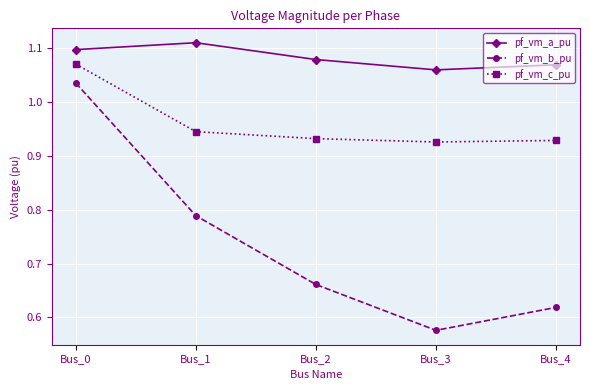

Rank the series by their average value, from lowest to highest.

pf_vm_b_pu, pf_vm_c_pu, pf_vm_a_pu